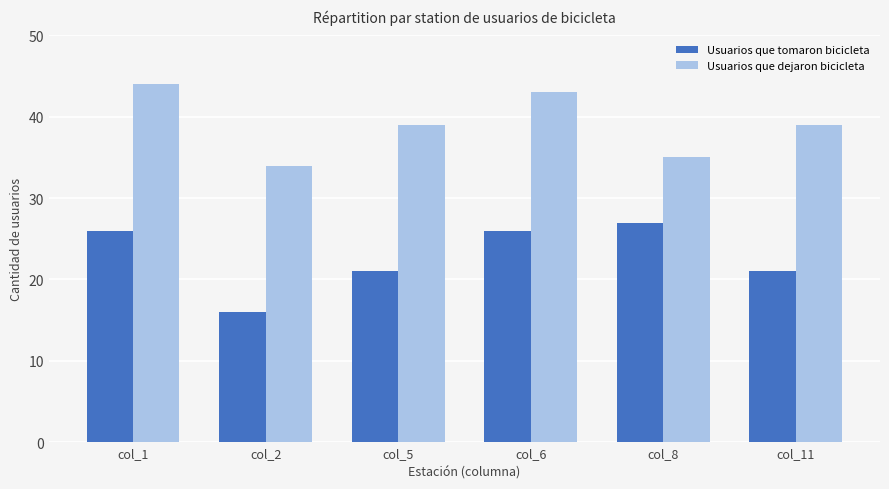

What is the difference between the highest and lowest values at col_2?

18